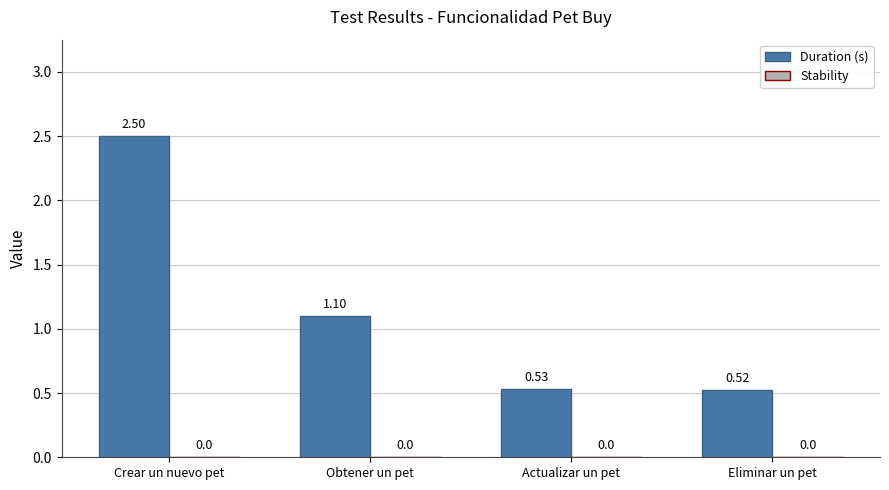

At which label is the value closest to 1?

Obtener un pet